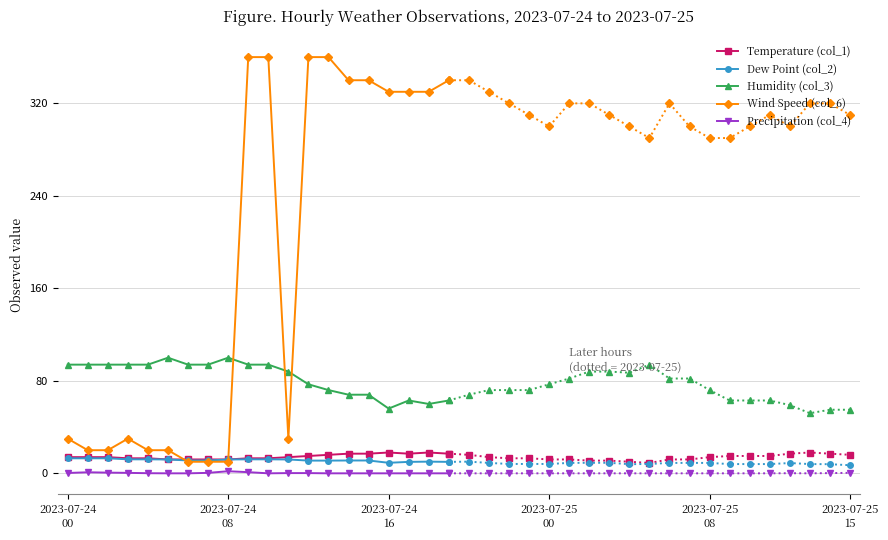

What are all the series names shown in the legend?

Temperature (col_1), Dew Point (col_2), Humidity (col_3), Wind Speed (col_6), Precipitation (col_4)